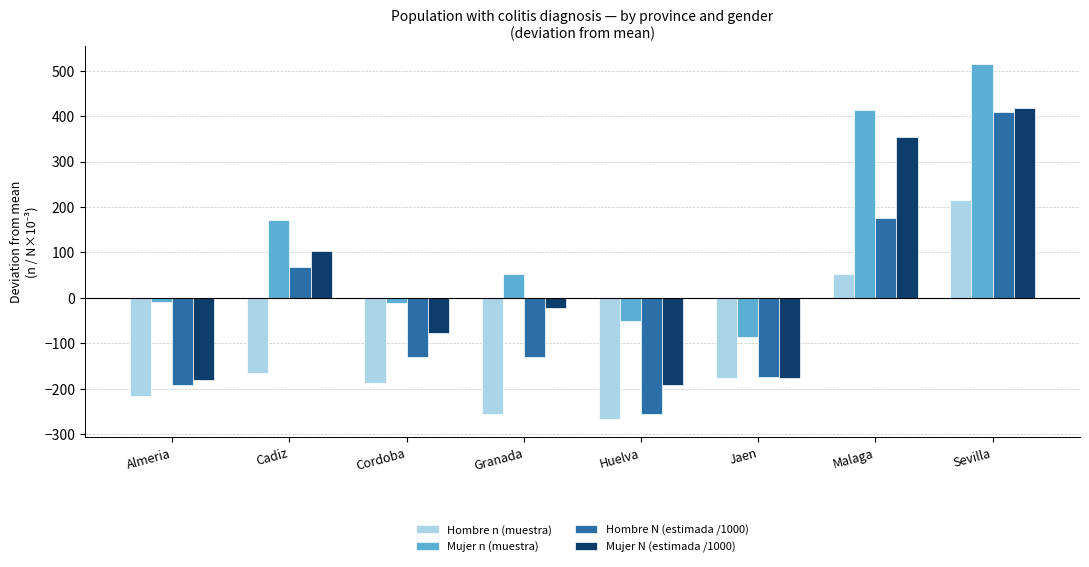

True or false: Mujer N (estimada /1000) has a value of -64.6 at Almeria.

False